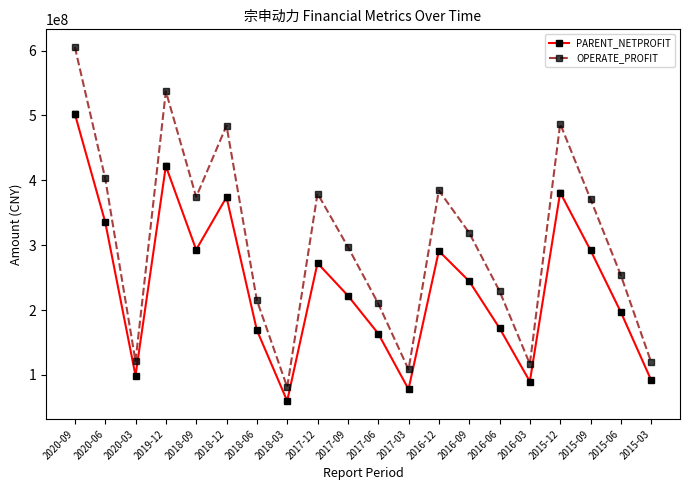

What is the approximate value of OPERATE_PROFIT at 2019-12?

537315377.9